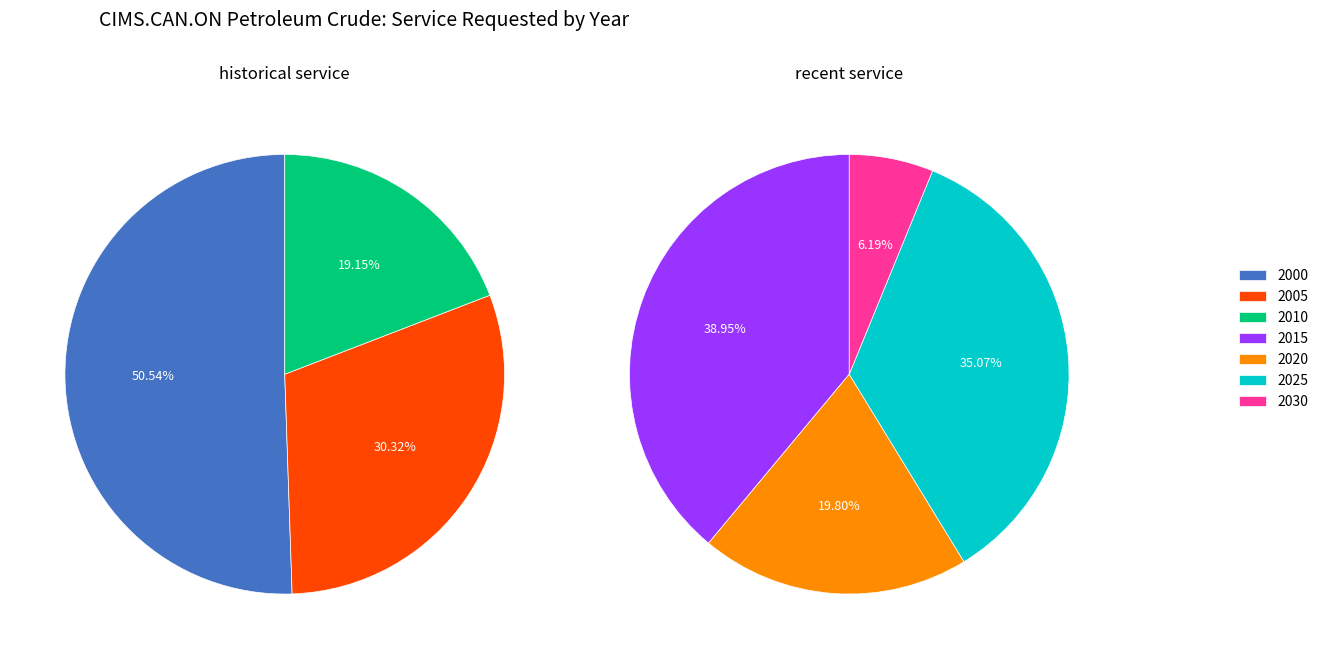

What is the change in value from 2010 to 2025?

-35868.0